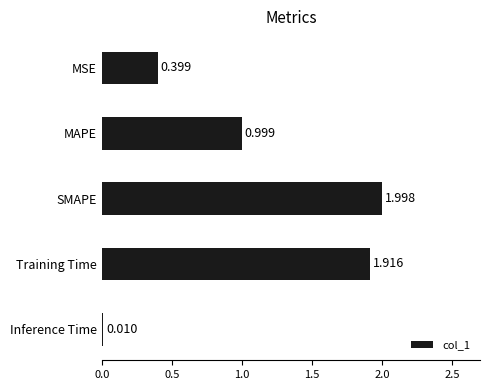

Where is the data nearest to the value 1?

MAPE